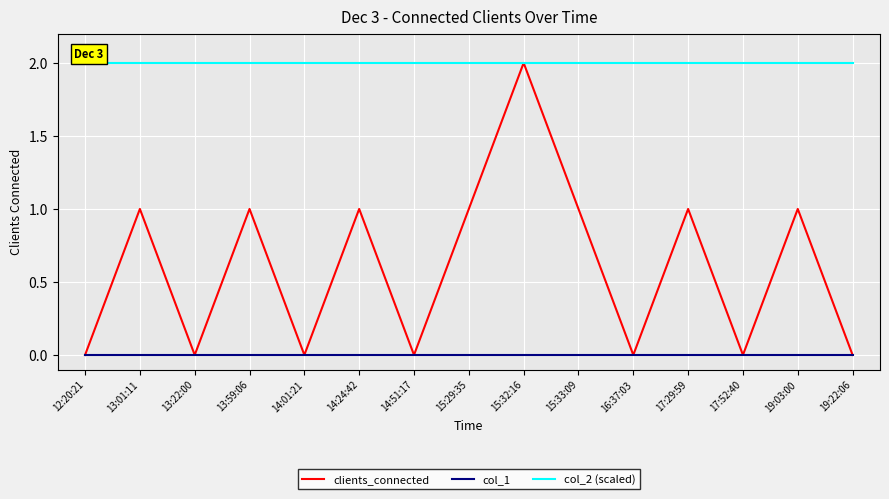

What is the total value across all series at 15:33:09?

3